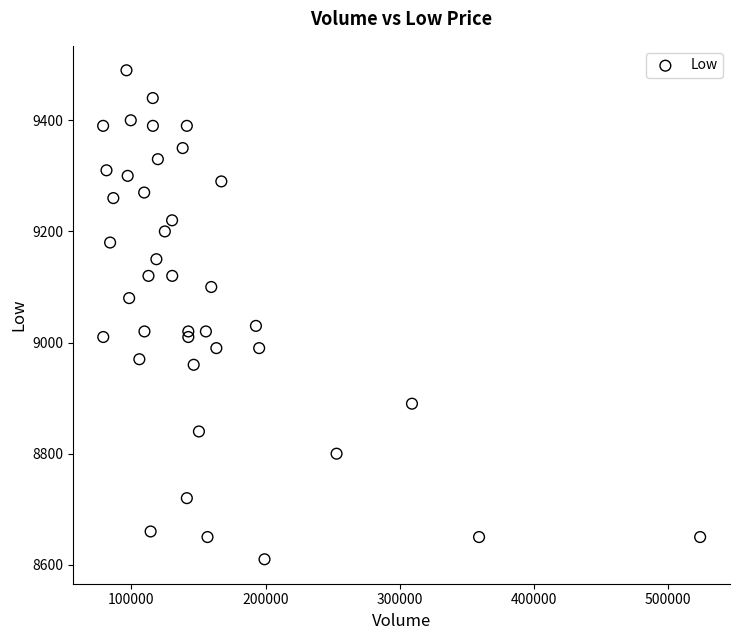

What is the range of Y values (max minus min)?

880